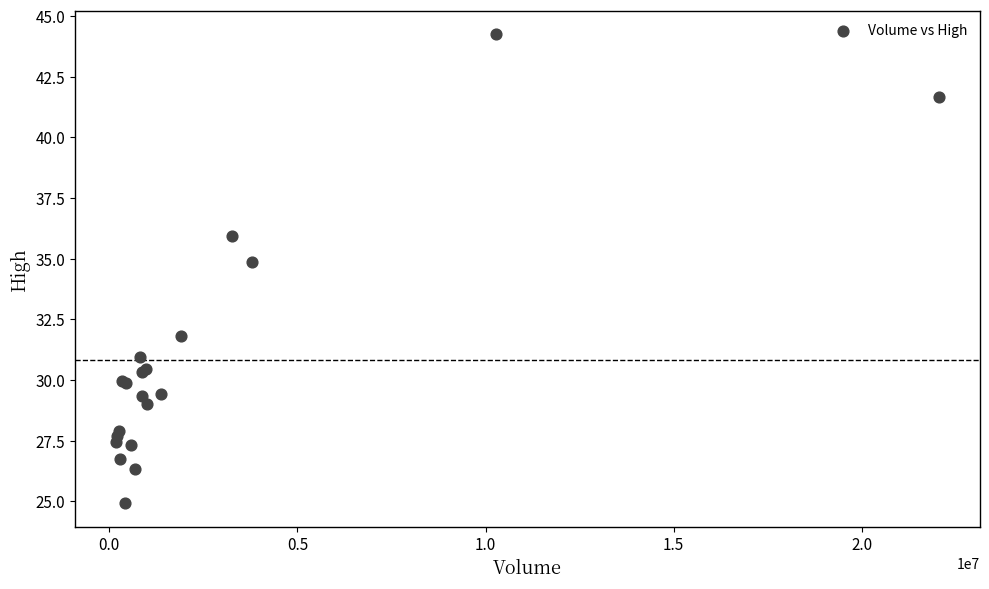

What Y value in the scatter plot is closest to 34?

34.9